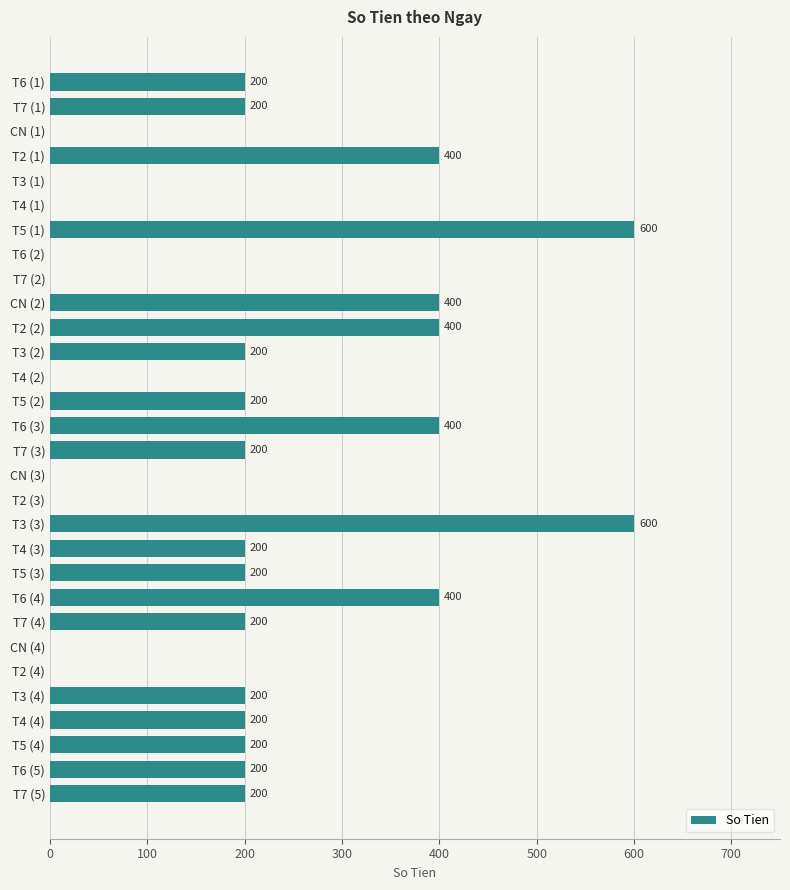

The value at T6 (2) is -231. True or false?

False